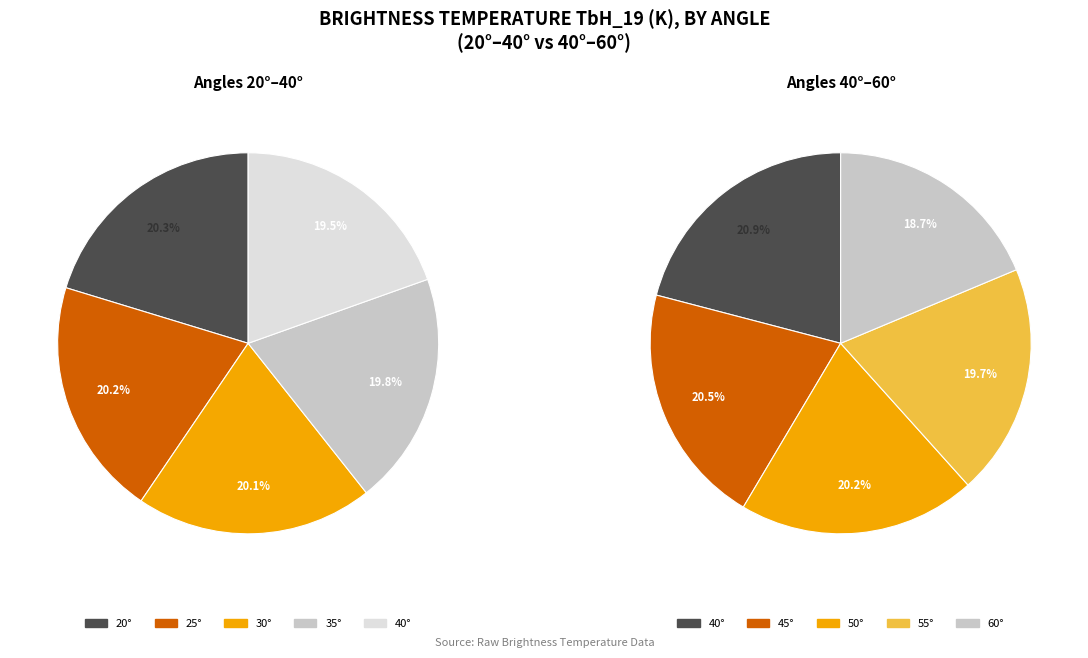

Which category has the smallest portion of the pie?

60